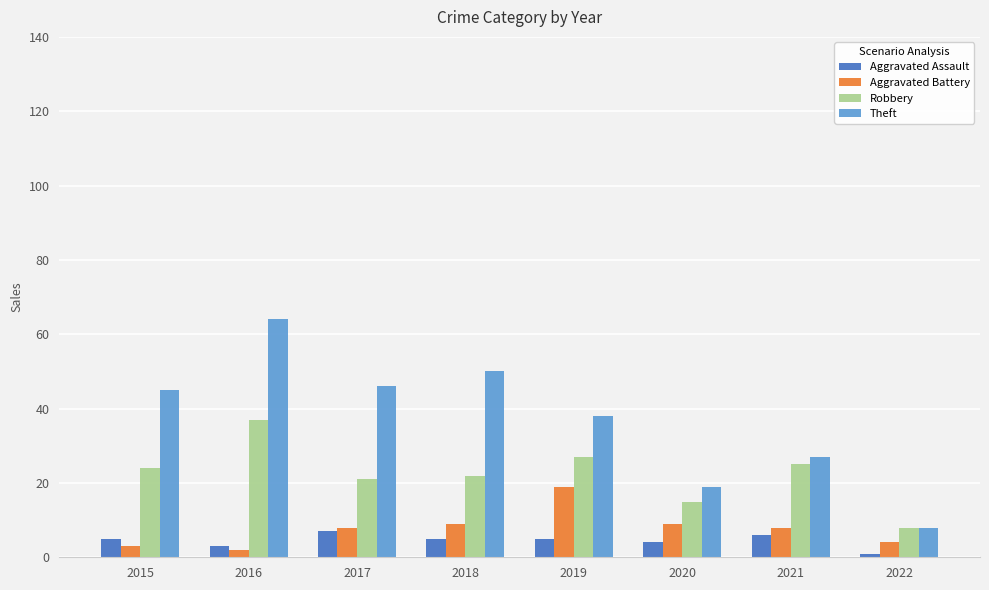

How many series are shown in this chart?

4